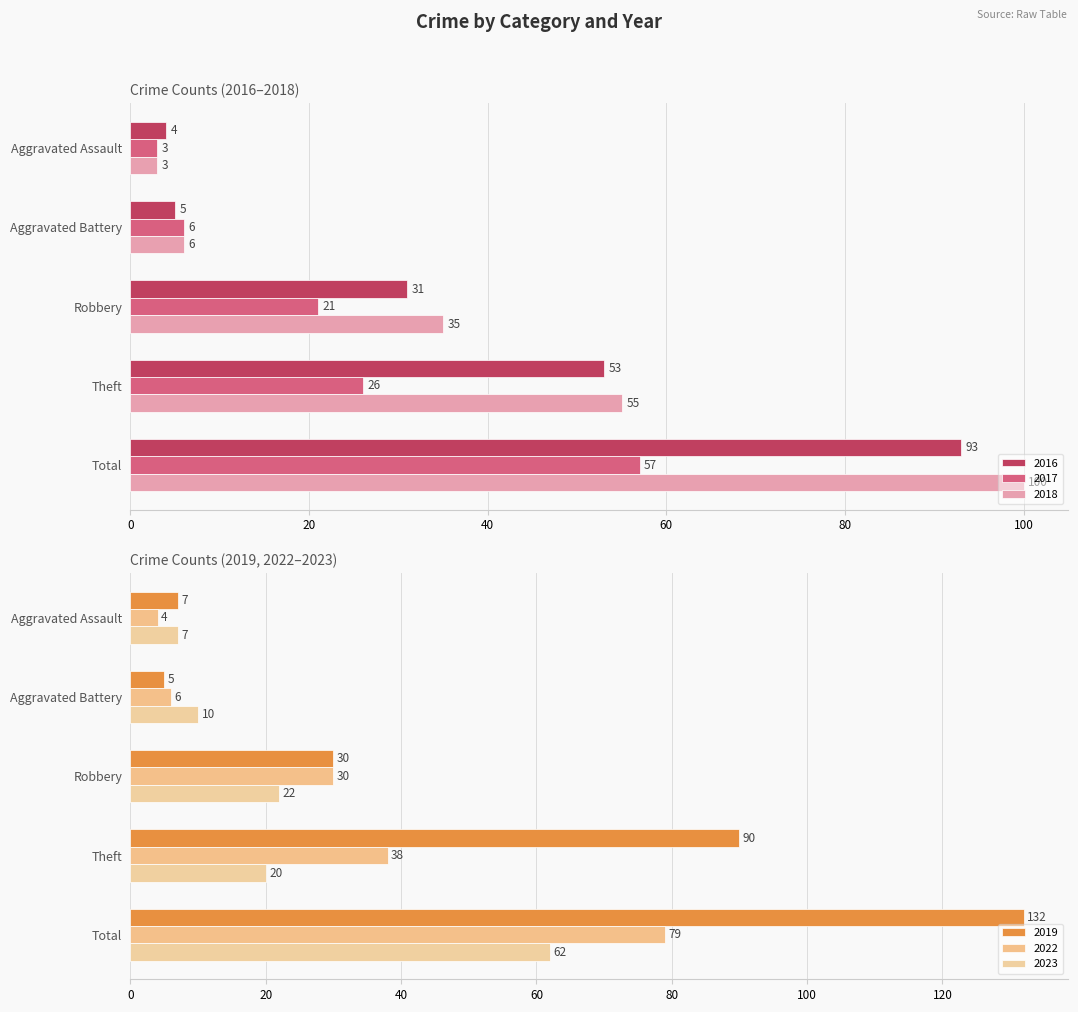

List the series in order of their peak value, highest first.

2019, 2018, 2016, 2022, 2023, 2017